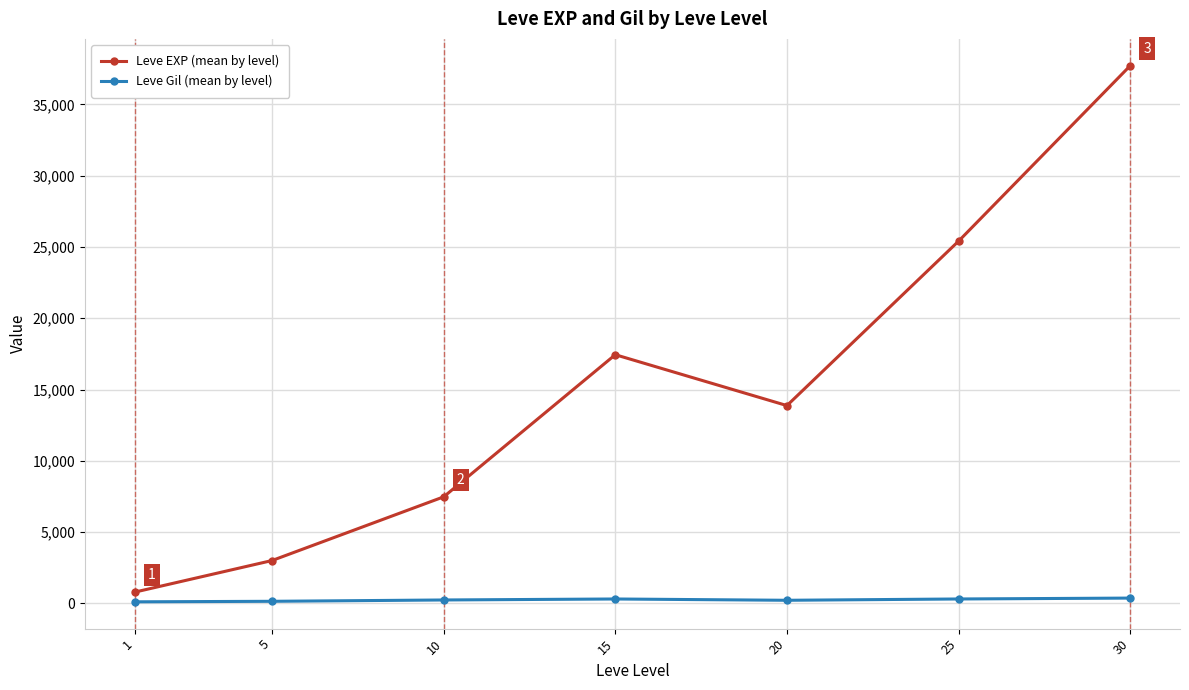

The value of Leve EXP (mean by level) at 15 is 28579.9. True or false?

False